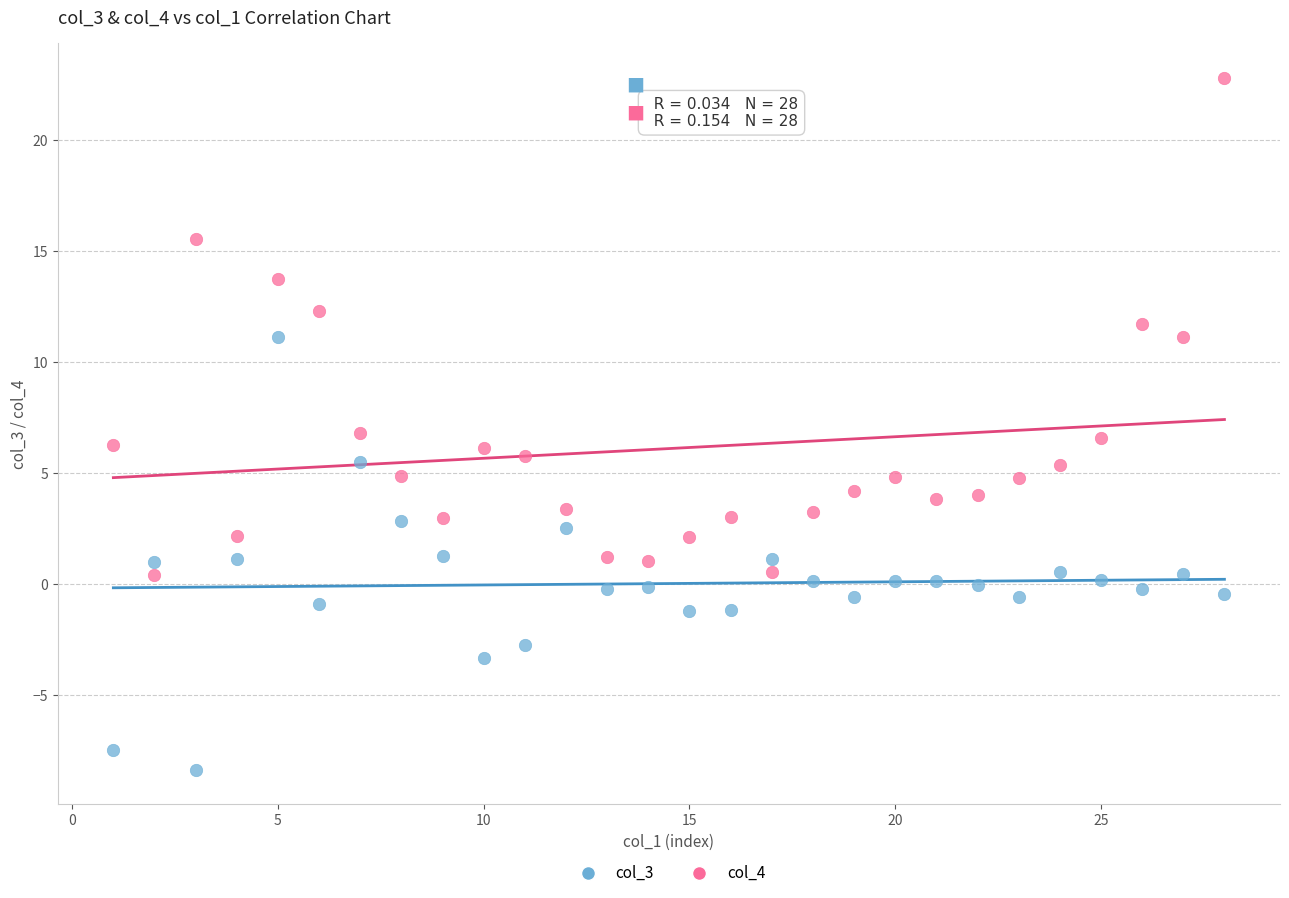

Which series reaches the maximum Y coordinate?

col_4